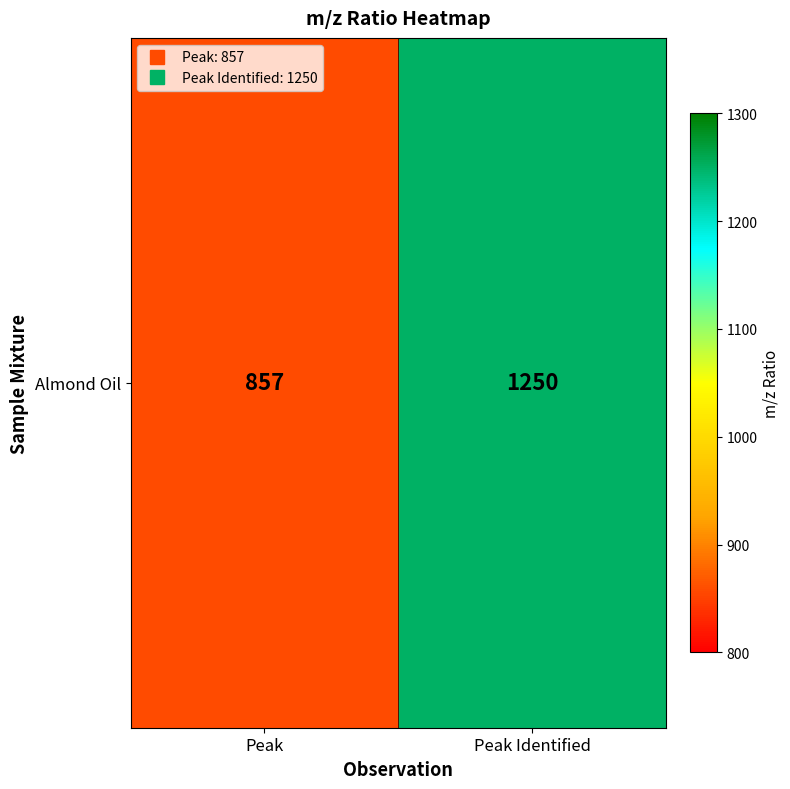

What is the difference between the maximum and minimum values?

393